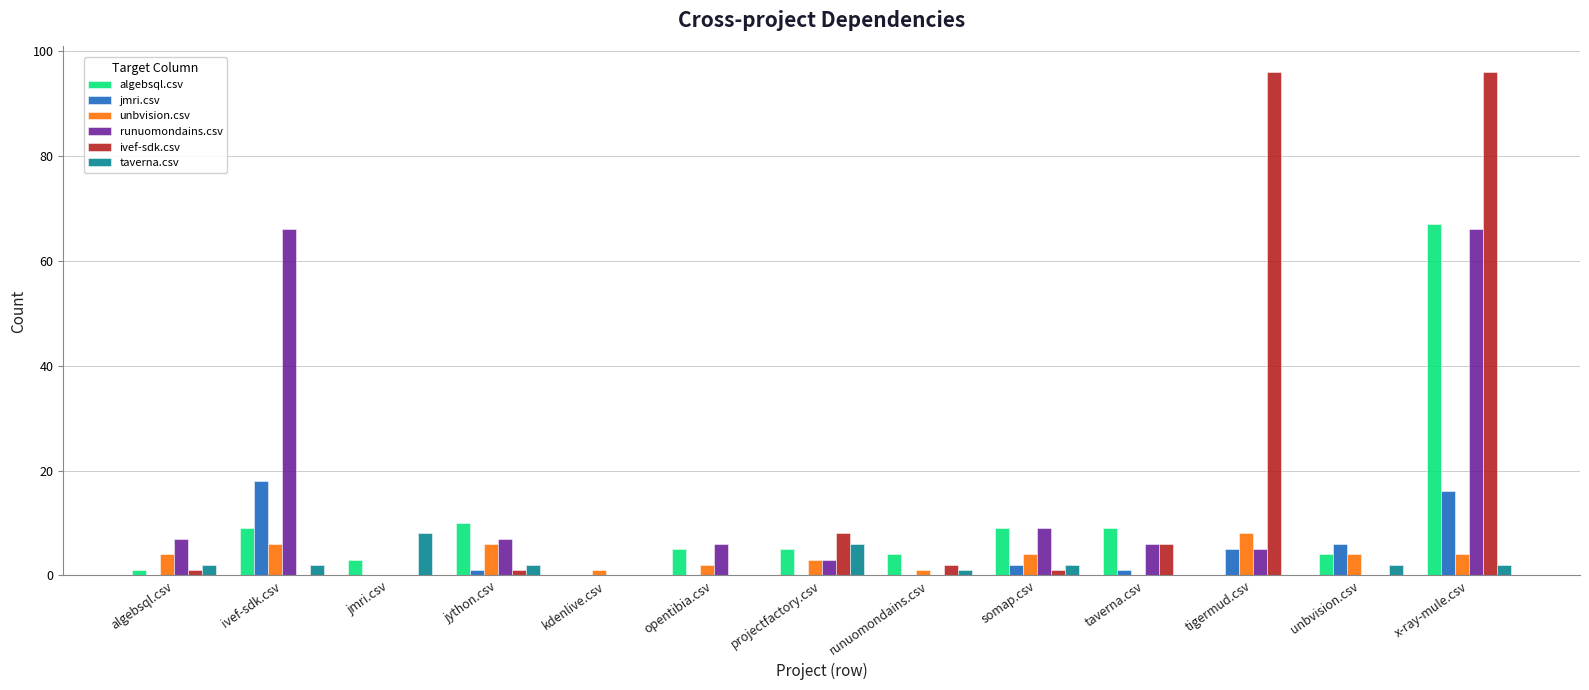

What is the difference between the ivef-sdk.csv values at tigermud.csv and somap.csv?

95